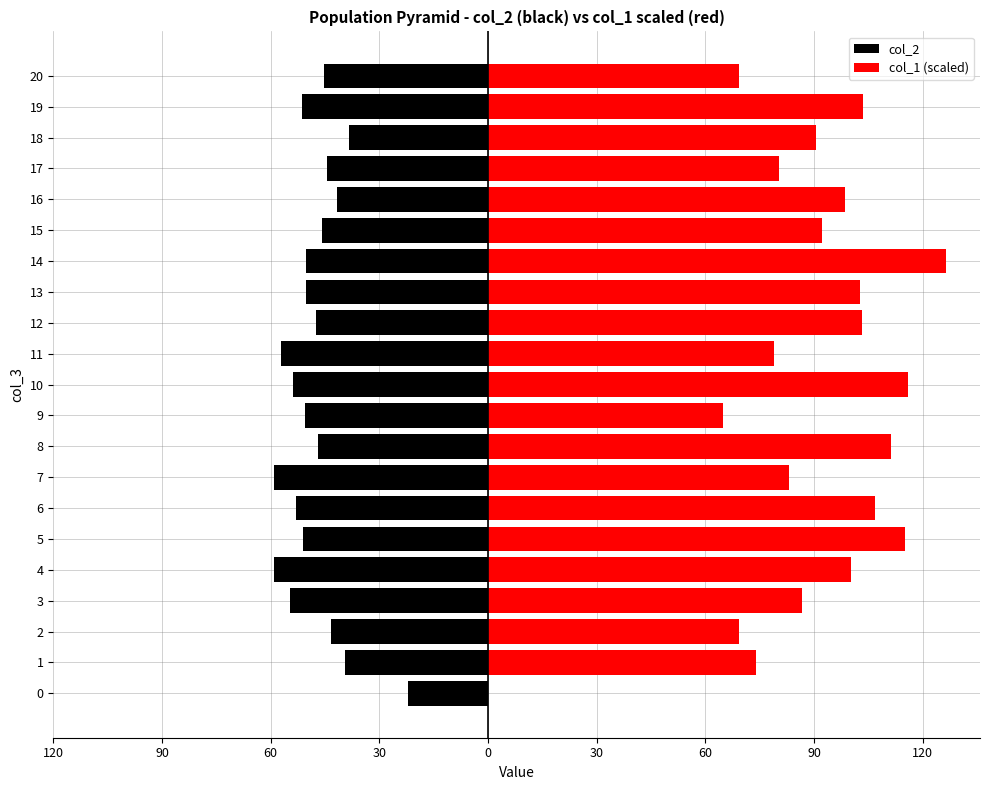

Which category has the highest value in the col_1 (scaled) series?

14